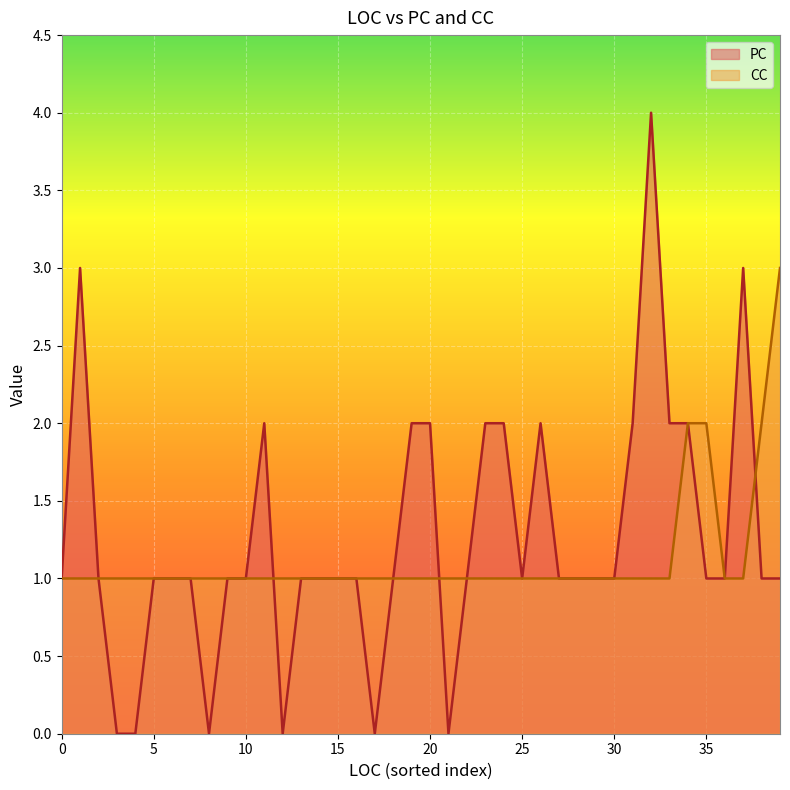

The CC series shows 1 at 0. True or false?

True